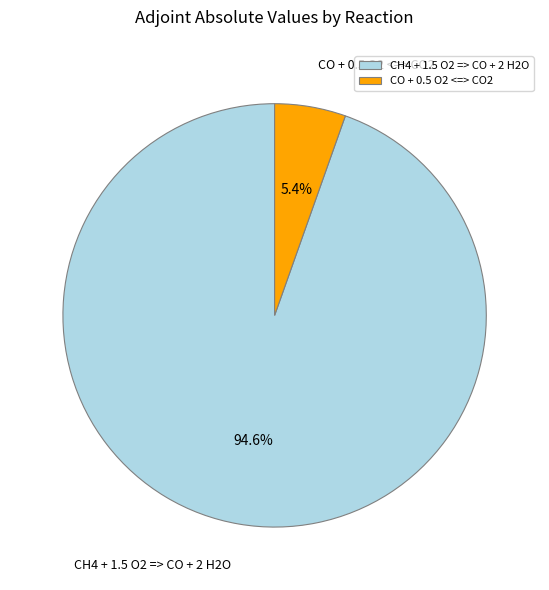

Which slice is the largest?

CH4 + 1.5 O2 => CO + 2 H2O